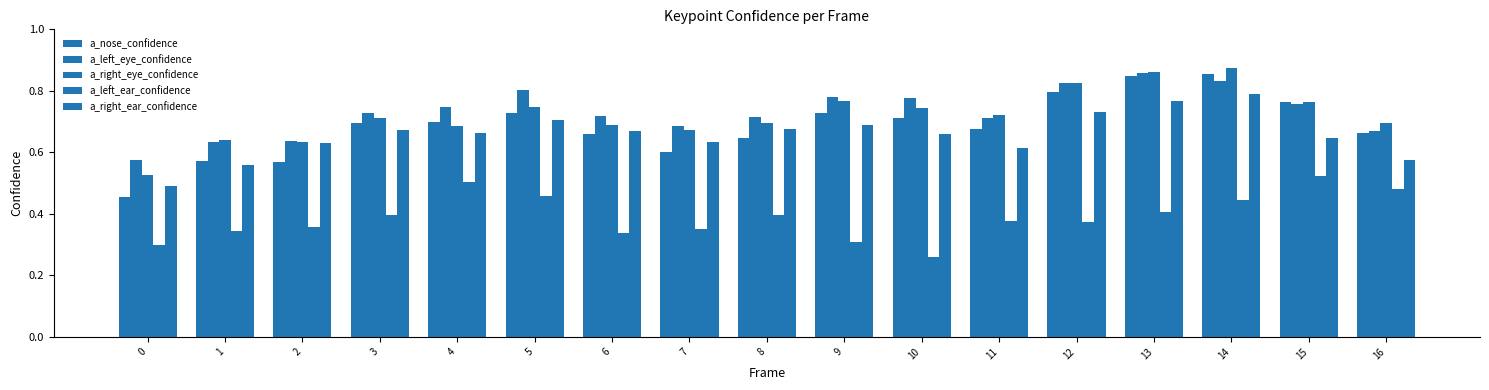

Count the number of categories in the chart.

17